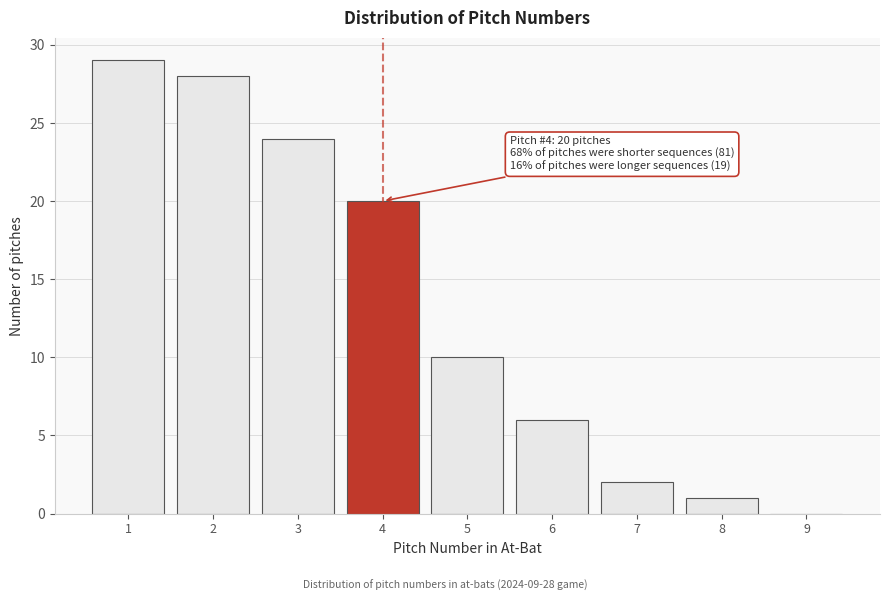

Reading left to right, list all the values displayed in this chart.

1=29	2=28	3=24	4=20	5=10	6=6	7=2	8=1	9=0